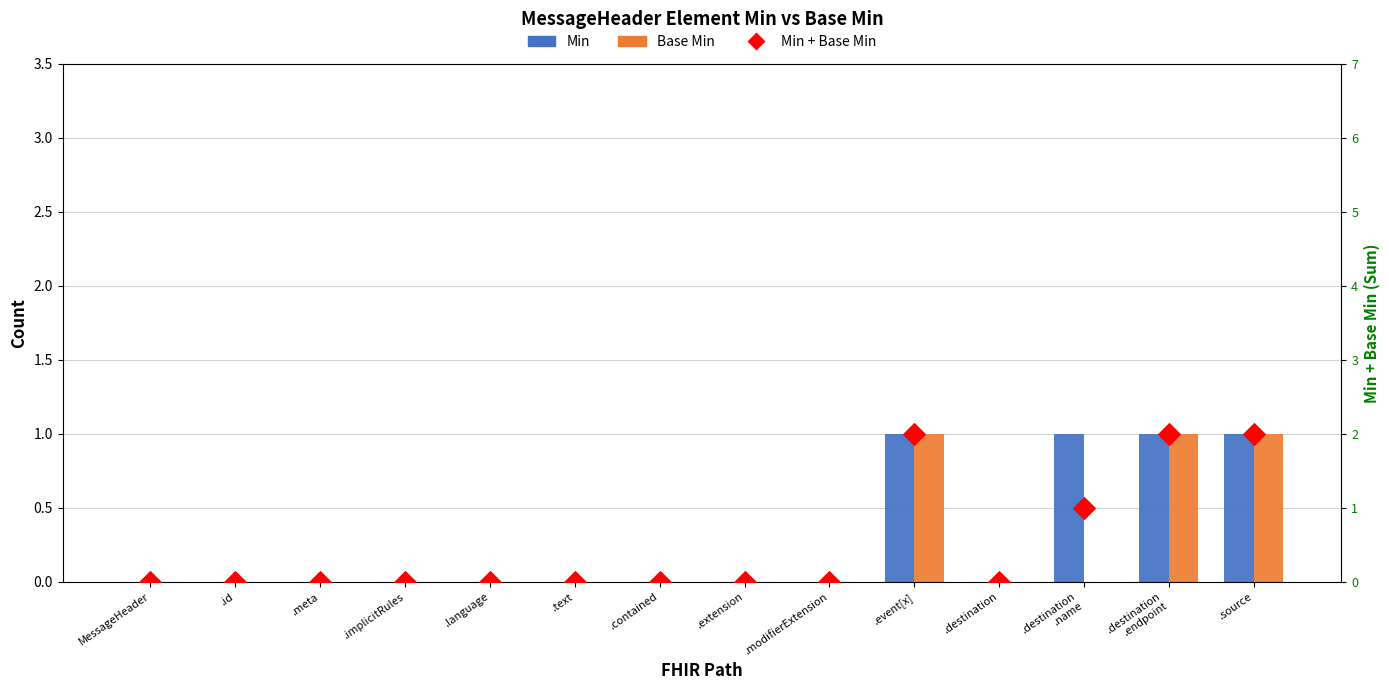

Which series has the largest total across all categories?

Min + Base Min